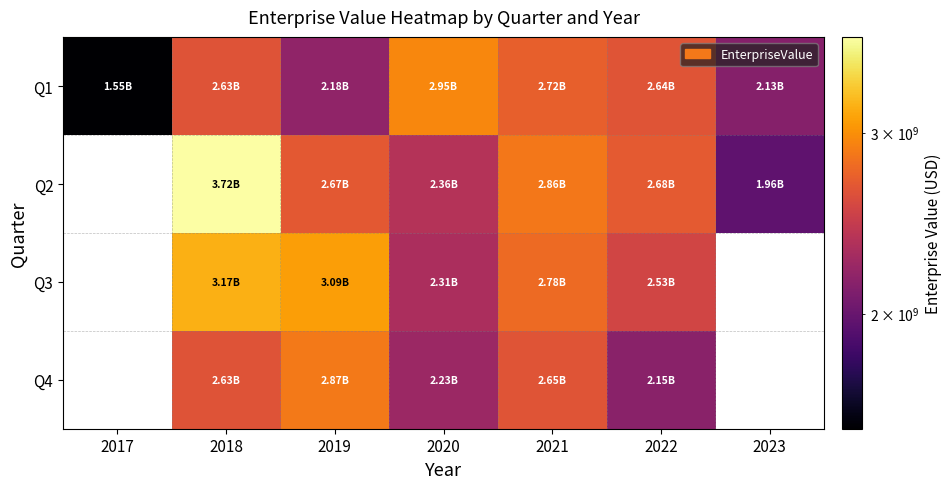

What is the maximum value shown in the chart?

3716574483.8